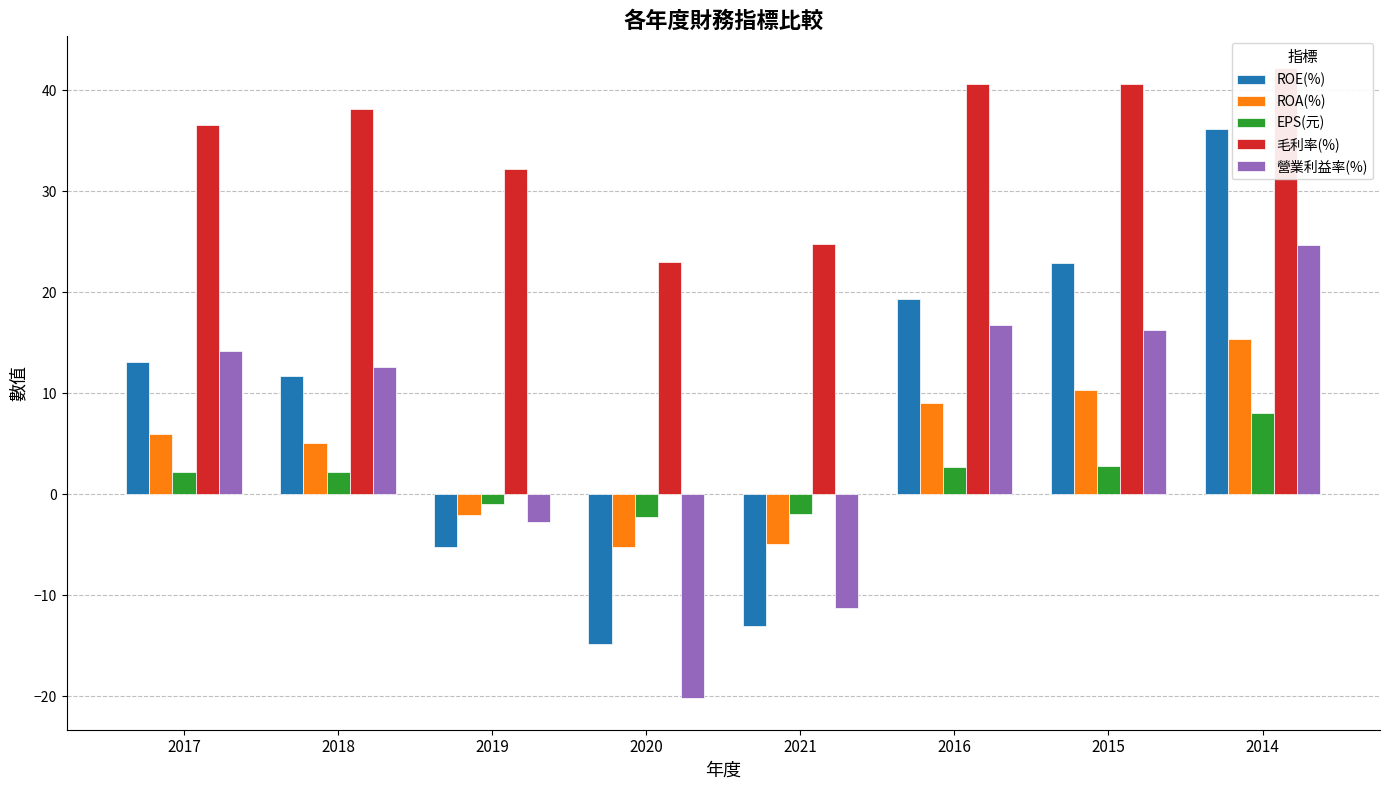

Which category has the lowest value in the ROA(%) series?

2020